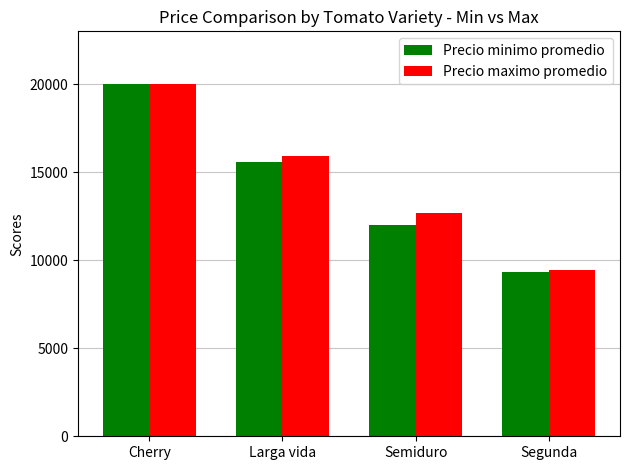

At which label does Precio minimo promedio first exceed 15568?

Cherry